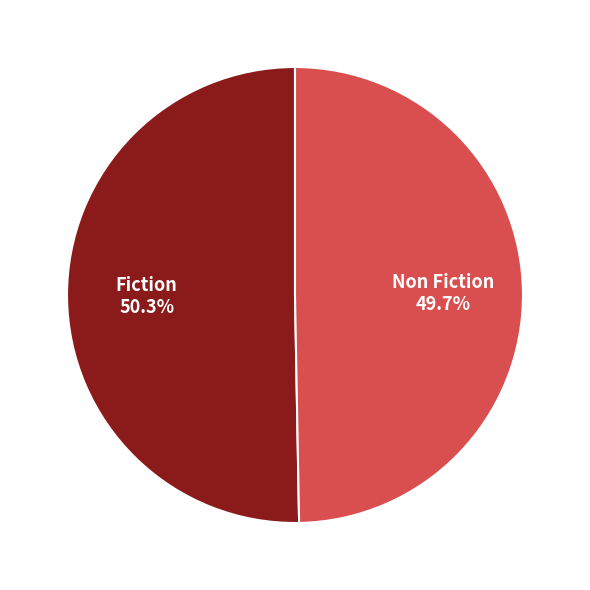

Is it true that Fiction is 50% of the pie?

True